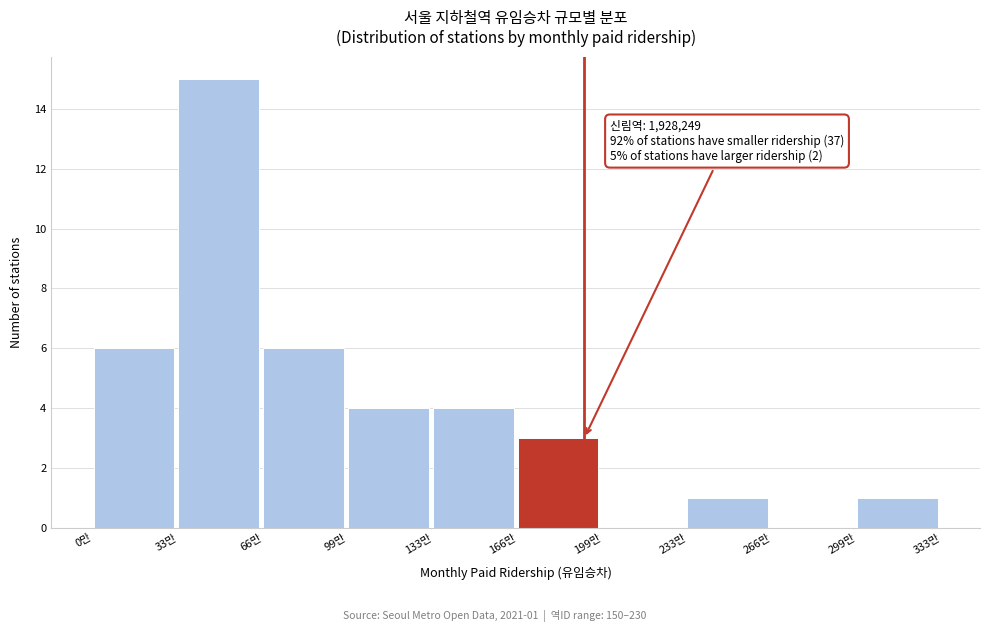

Reading right to left, transcribe all the data shown in this chart.

299만=1	266만=0	233만=1	199만=0	166만=3	133만=4	99만=4	66만=6	33만=15	0만=6